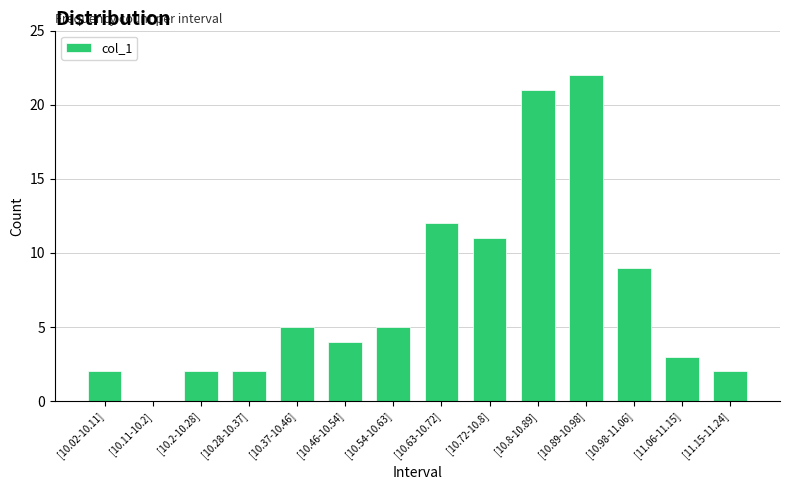

Reading left to right, list all the values displayed in this chart.

2	0	2	2	5	4	5	12	11	21	22	9	3	2